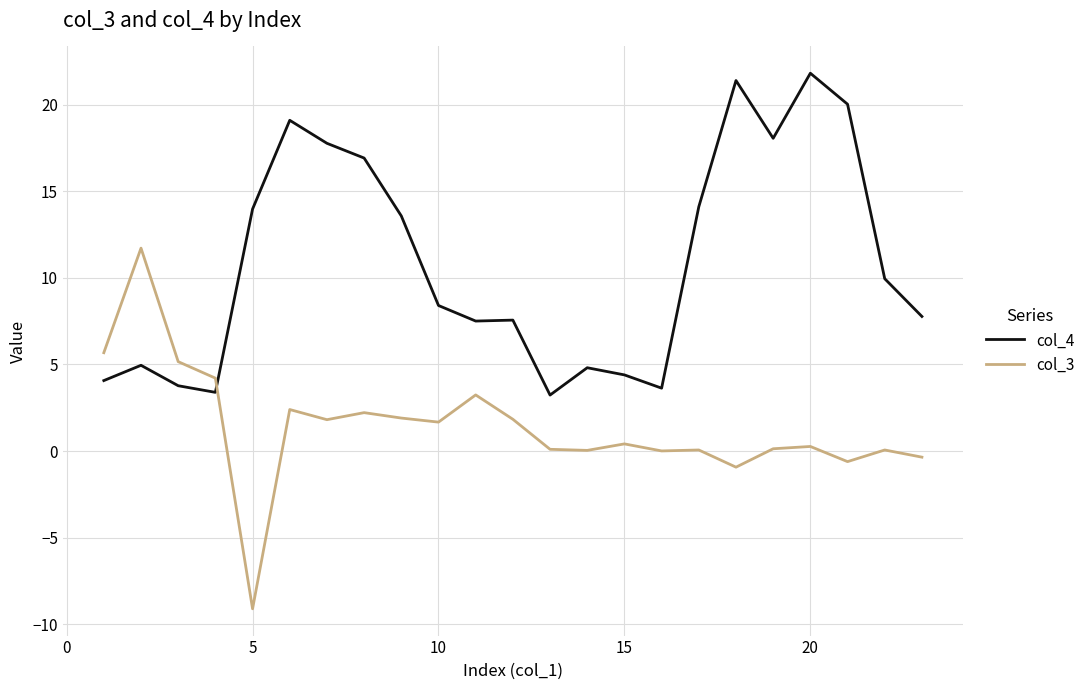

Which series has the largest total across all categories?

col_4